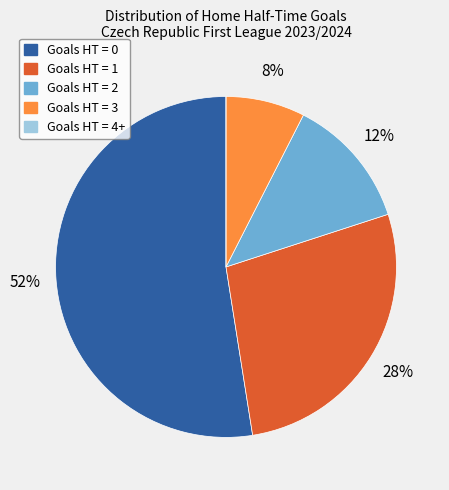

To the nearest percent, what is the average slice percentage?

20%